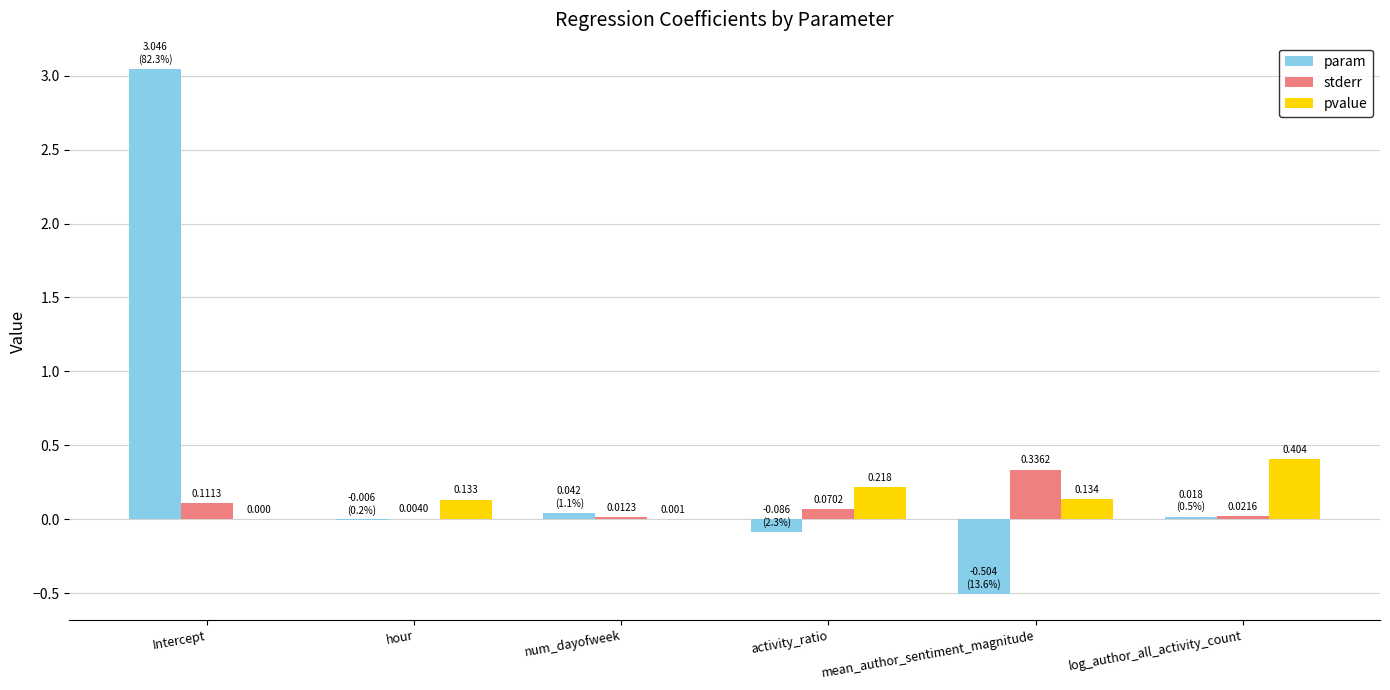

Are the bars horizontal?

No